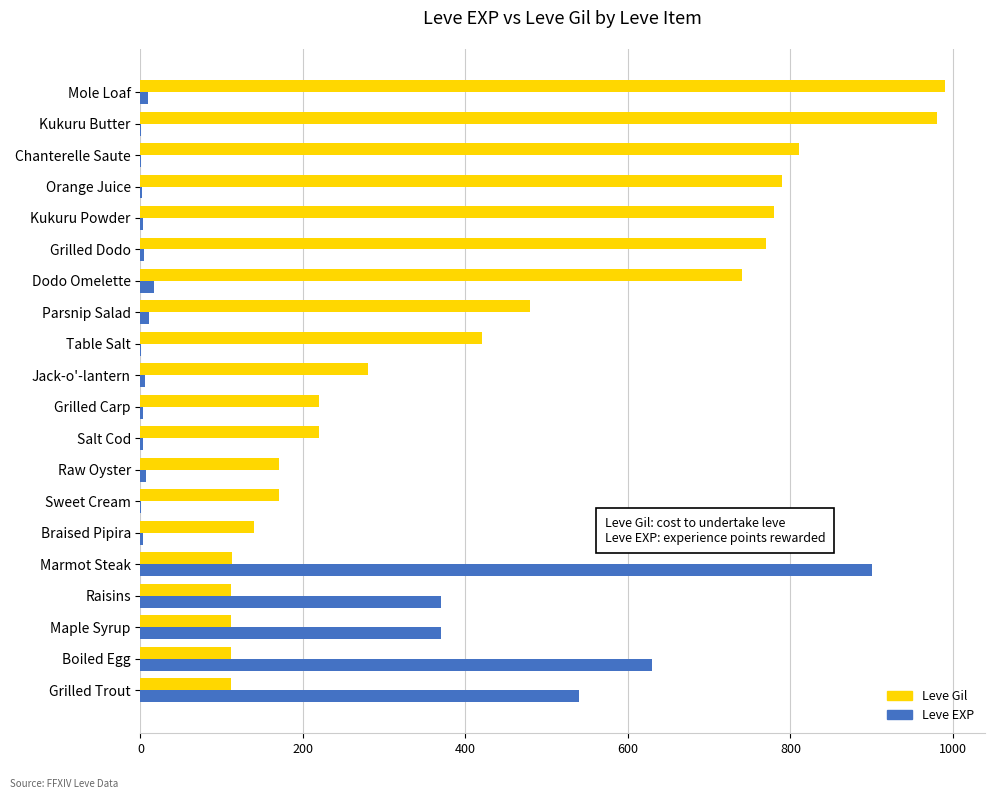

The Leve Gil series shows 810 at Chanterelle Saute. True or false?

True